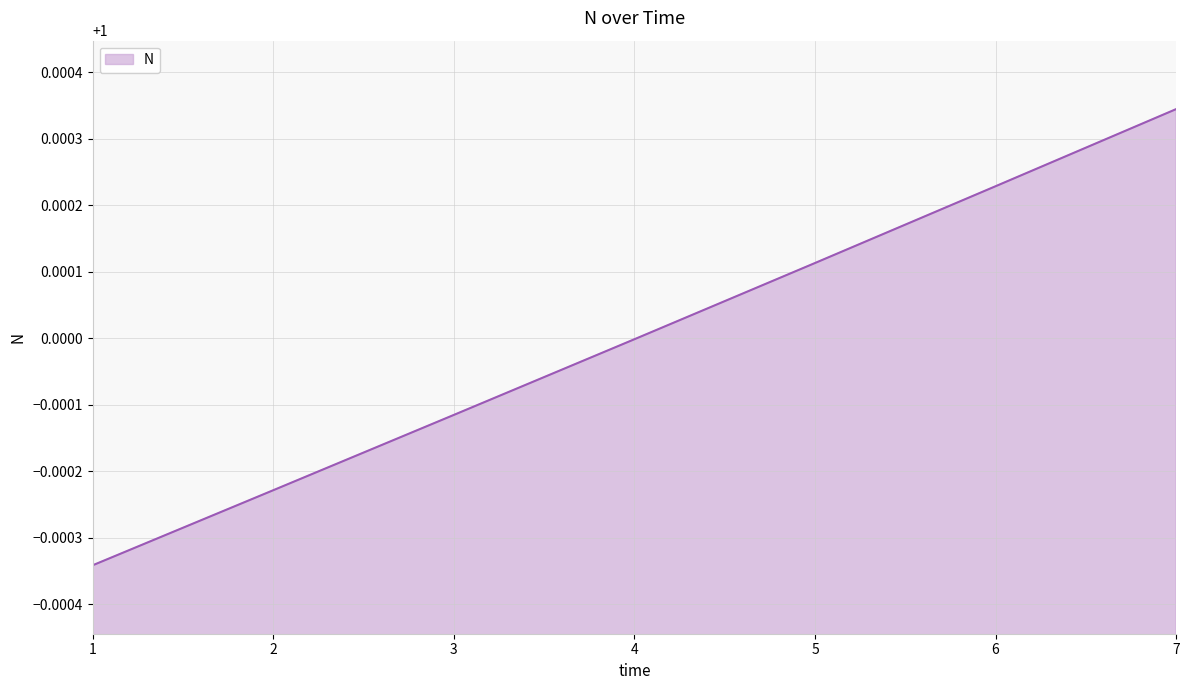

The value at 5 is 0.2. True or false?

False